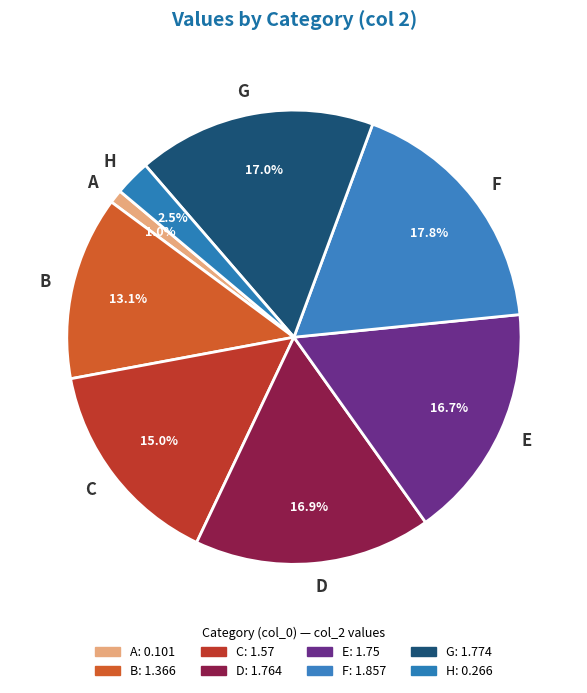

To the nearest percent, what is the difference between the F and B slice percentages?

5%